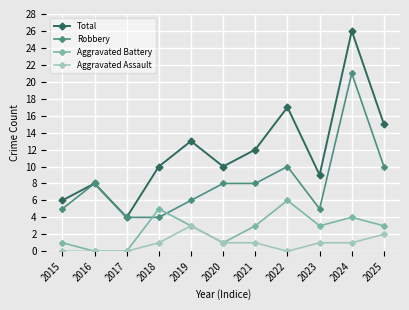

How many data points in Aggravated Assault are less than 1?

4